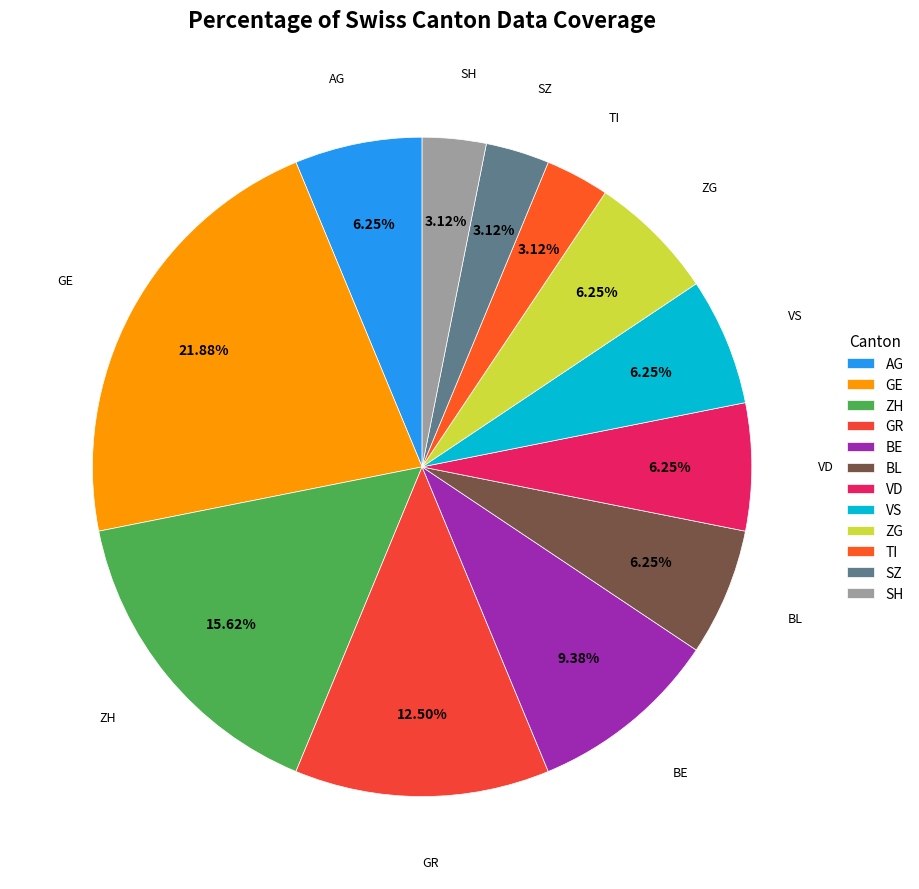

Is ZH the majority of the pie?

No